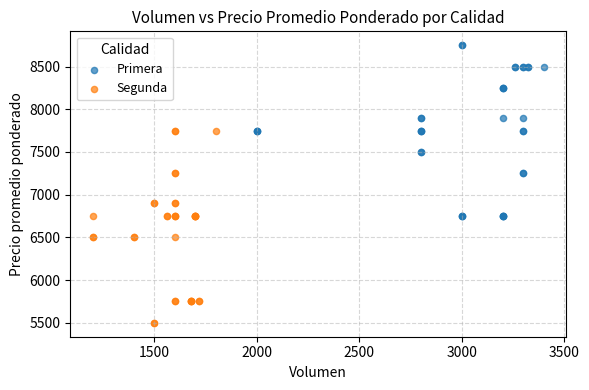

Which series contains the highest Y value?

Primera